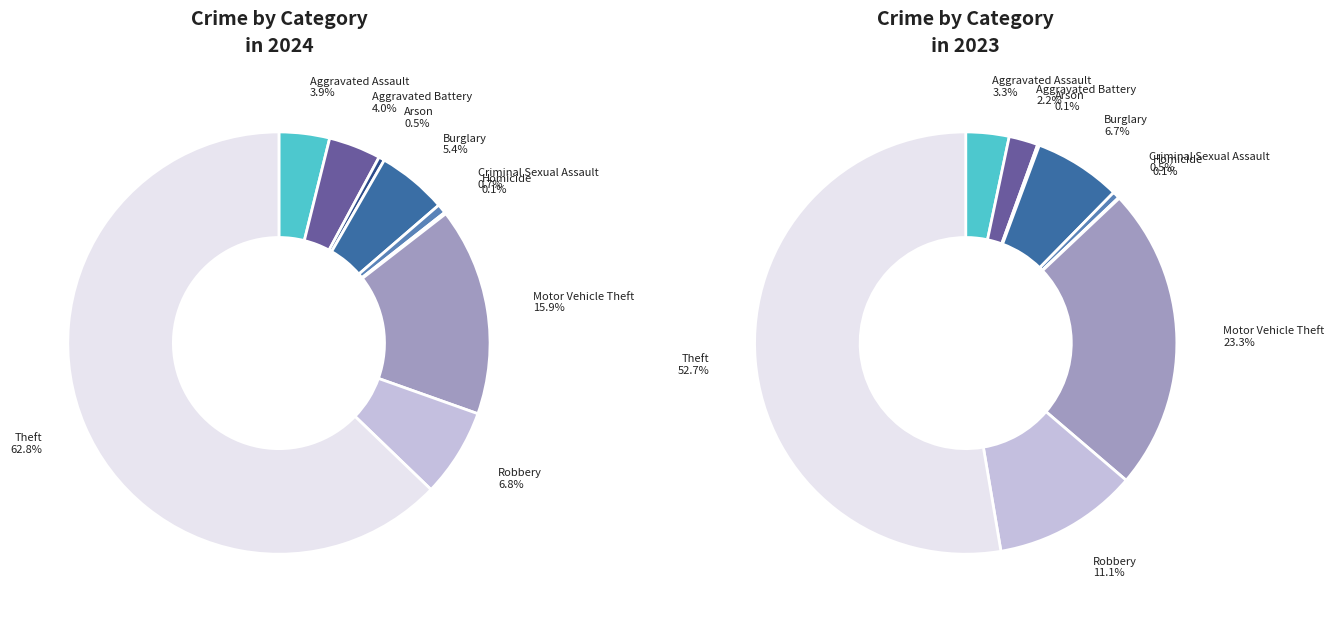

To the nearest percent, what is the combined percentage of Robbery and Arson?

11%